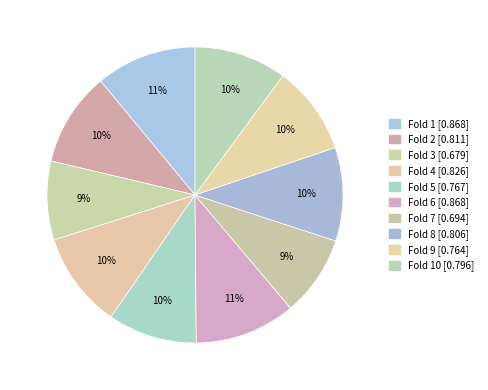

How many slices are in this pie chart?

10